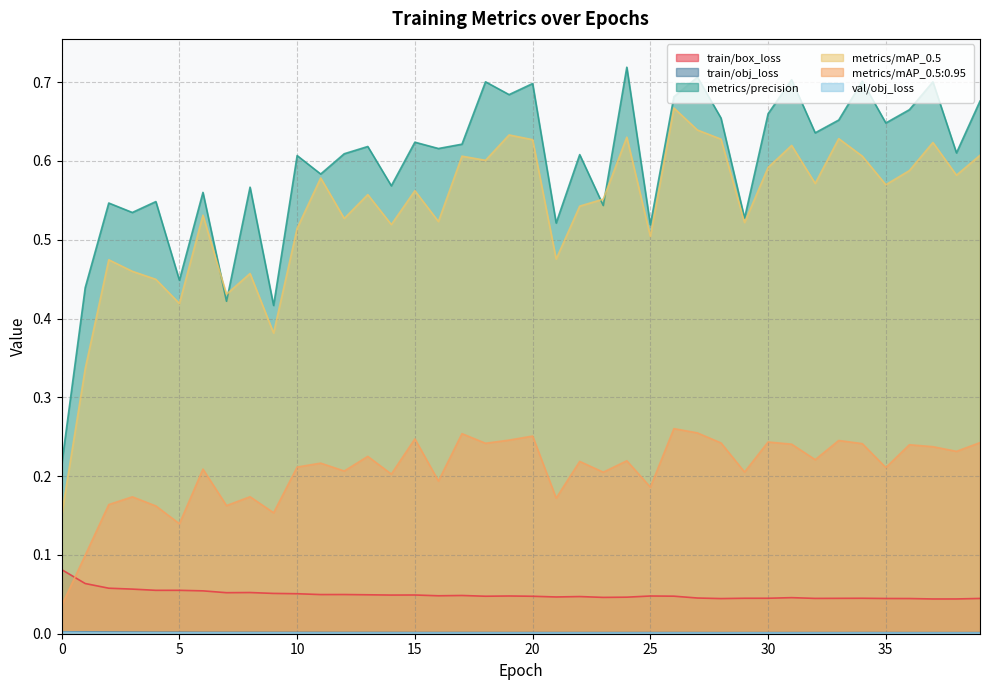

The value of val/obj_loss at 30 is 0.0. True or false?

False